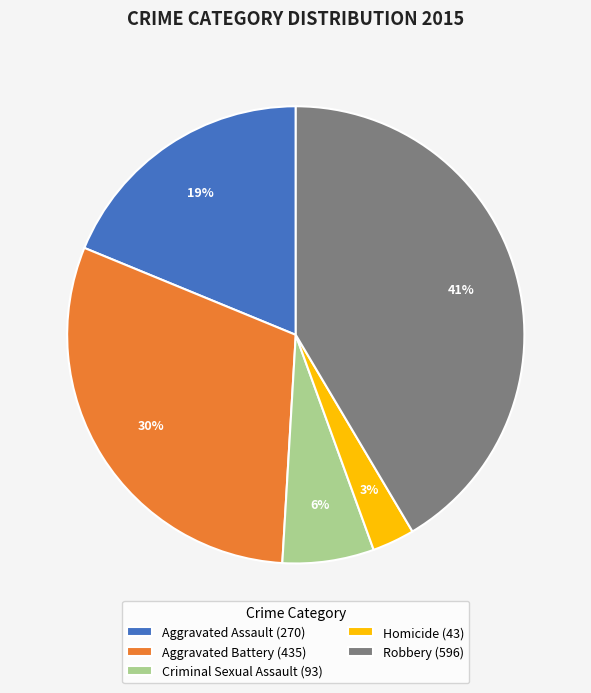

Do Homicide (43) and Criminal Sexual Assault (93) together represent more than half of the pie?

No